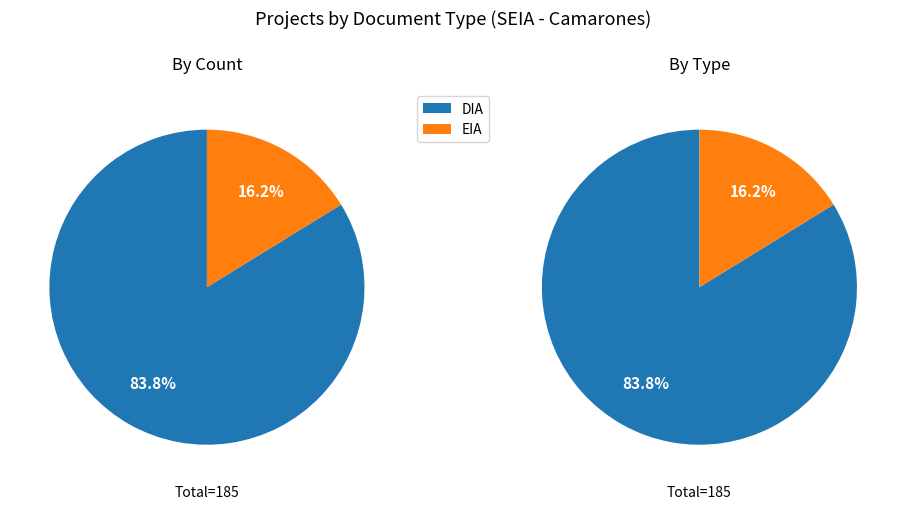

What portion of the pie excludes DIA?

16.2%